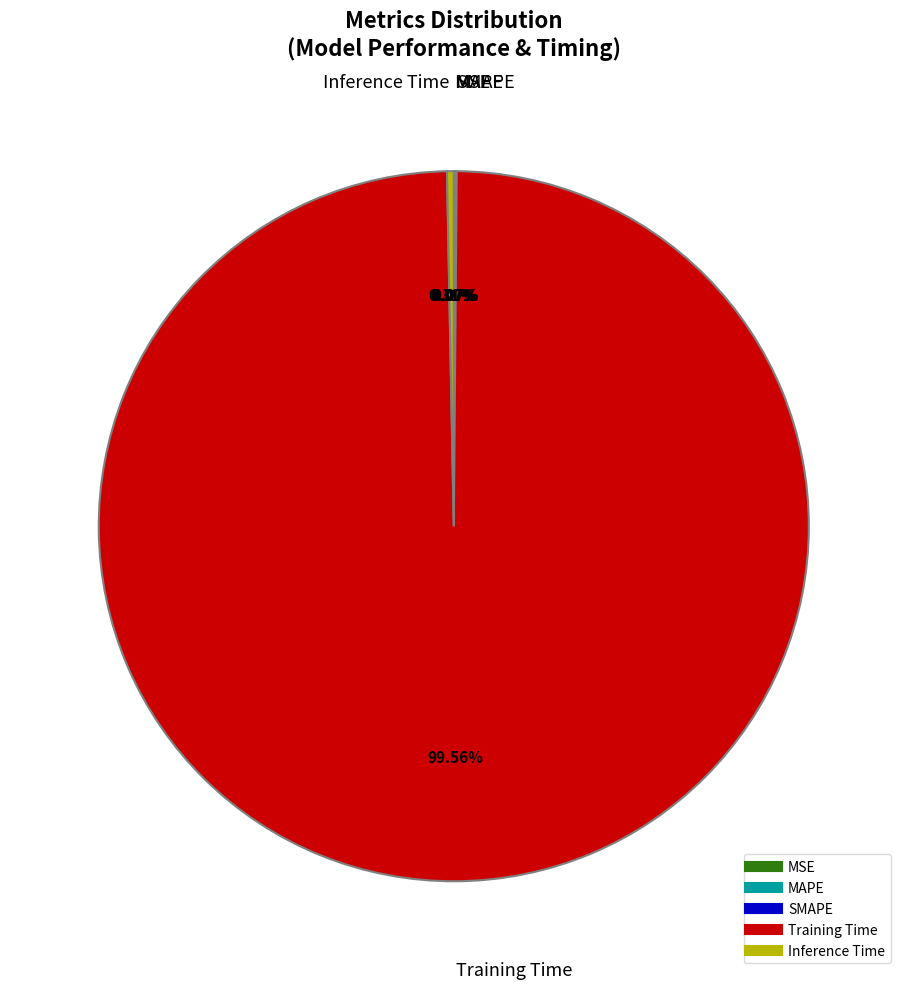

Is there a majority slice in this chart?

Yes